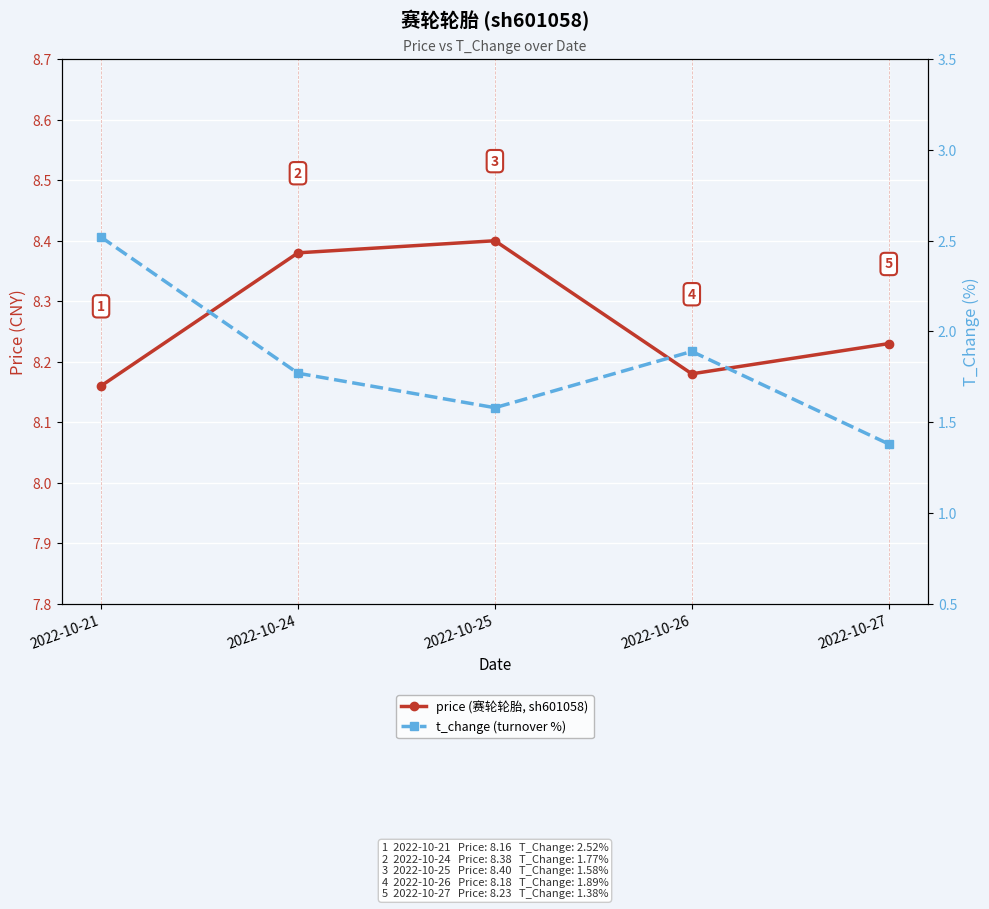

What is the difference between the t_change (turnover %) values at 2022-10-21 and 2022-10-27?

1.1